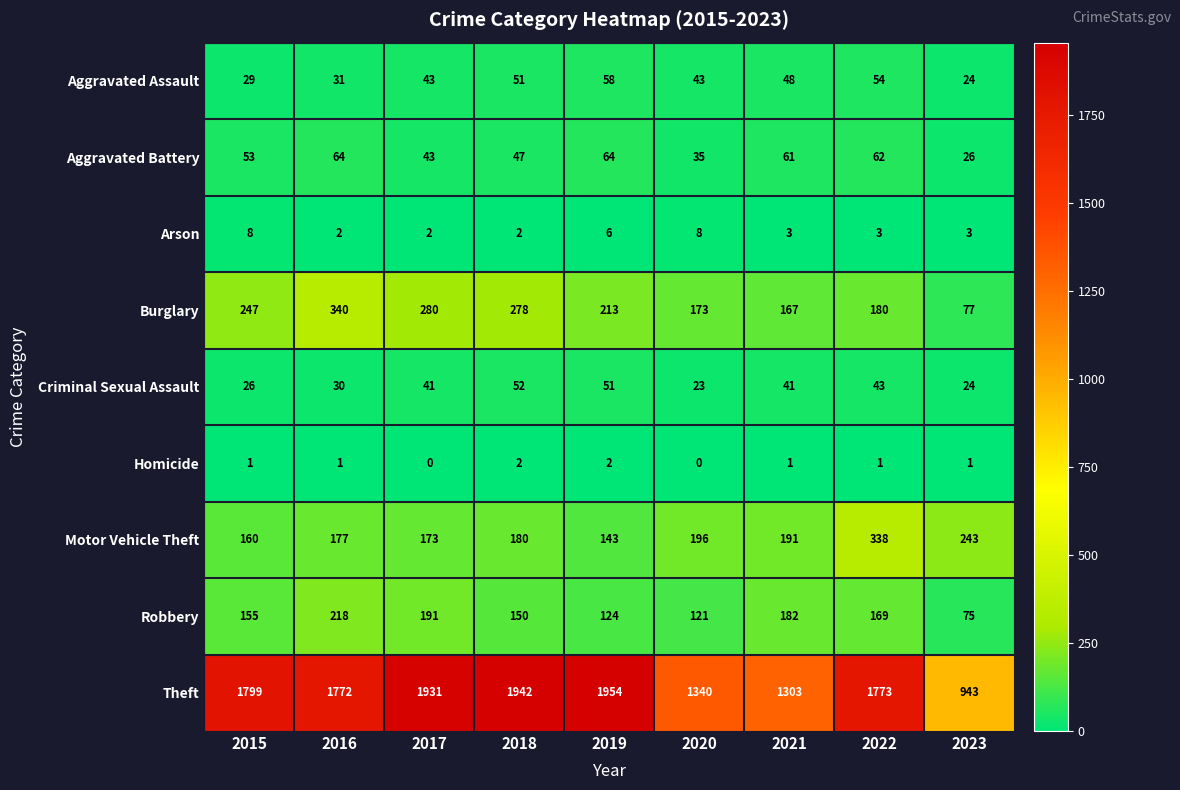

The value of Aggravated Assault at 2021 is 17. True or false?

False